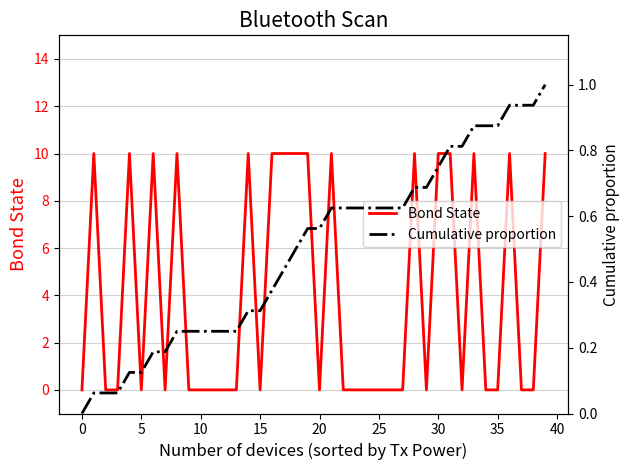

The Bond State series shows 3 at 0. True or false?

False